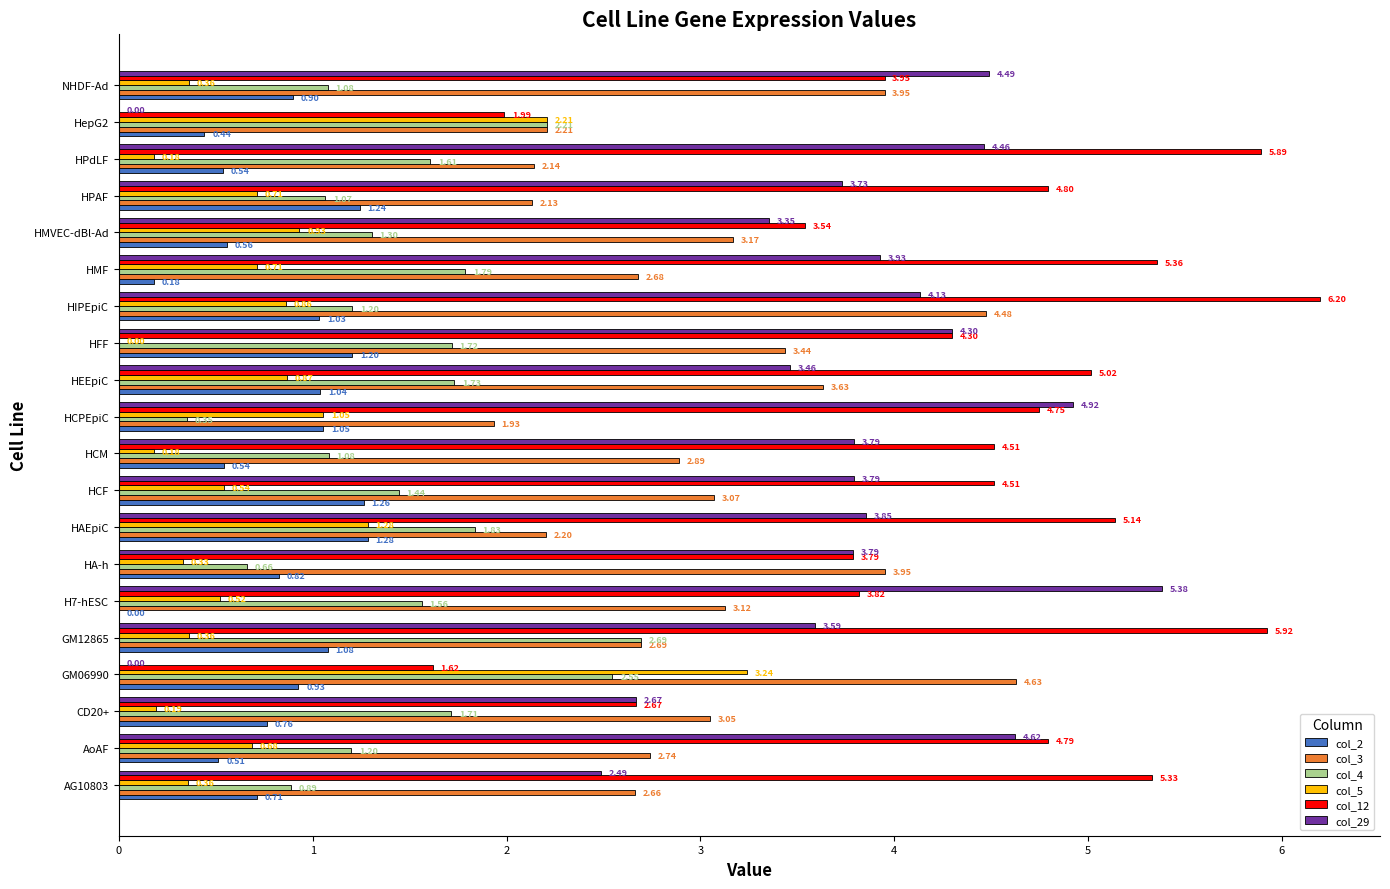

At which category does the chart reach its peak across all series?

HIPEpiC